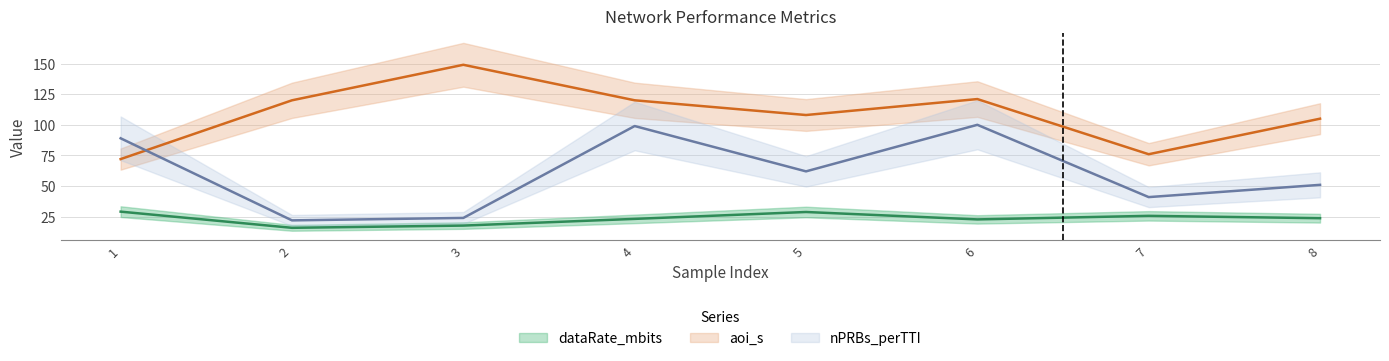

Is the value of aoi_s at 1 greater than the value of nPRBs_perTTI at 8?

Yes